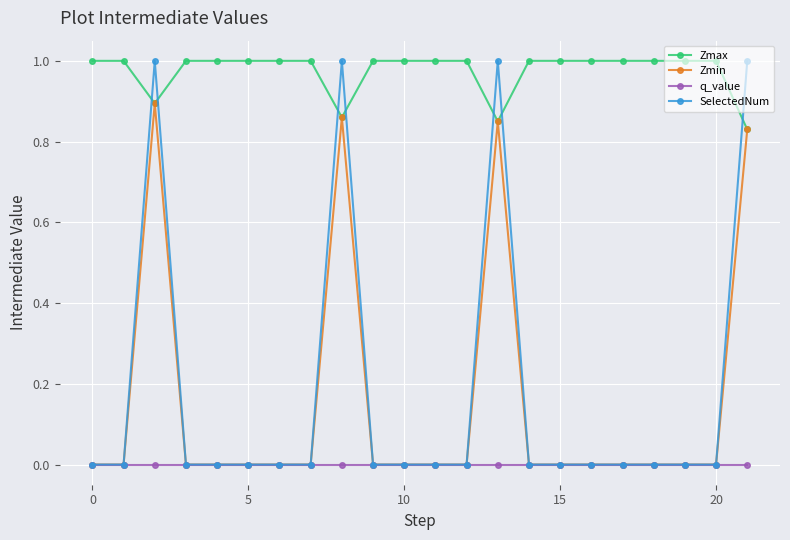

How many data points does each series have?

22